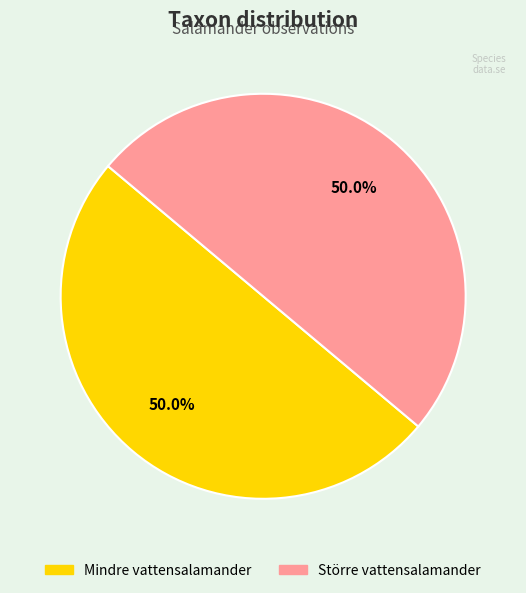

What portion of the pie excludes Större vattensalamander?

50.0%